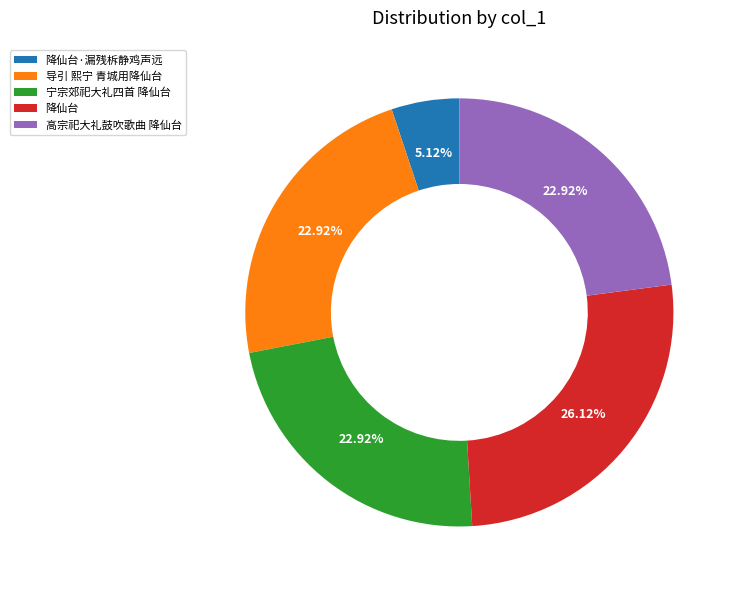

Is there any slice that represents more than half of the pie?

No